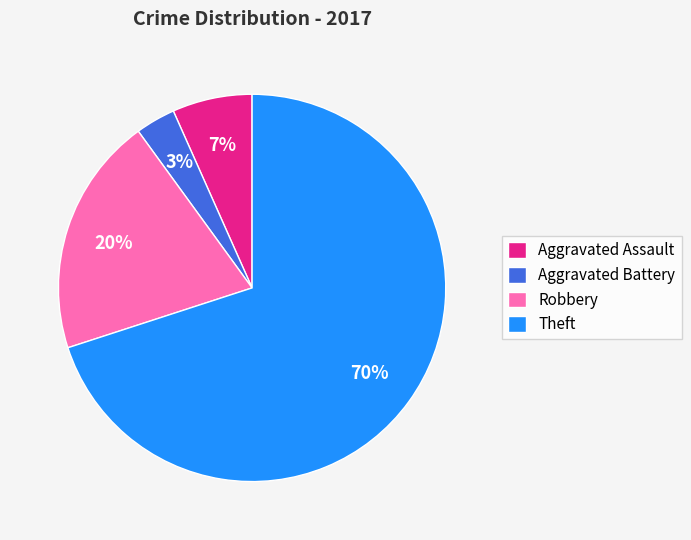

Combined, do Aggravated Assault and Theft account for over 50%?

Yes